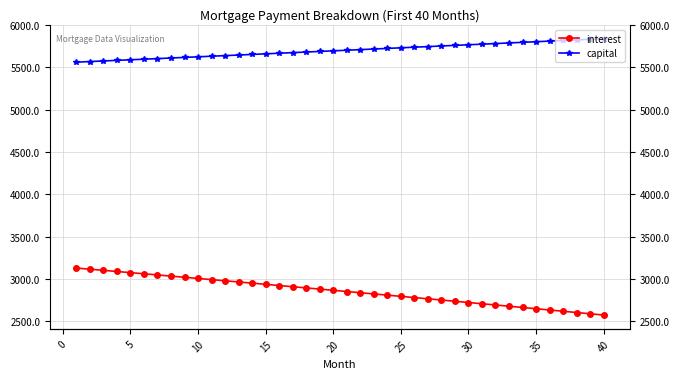

What is the average value of the capital series?

5700.3